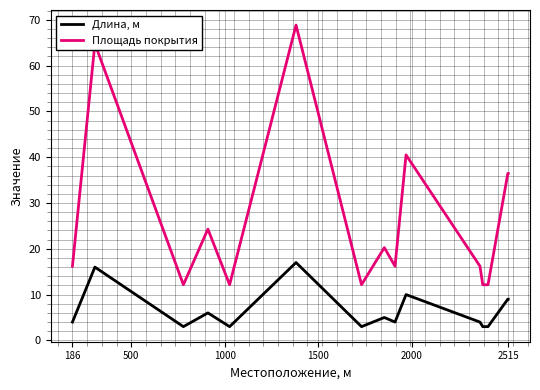

Which series has the largest total across all categories?

Площадь покрытия